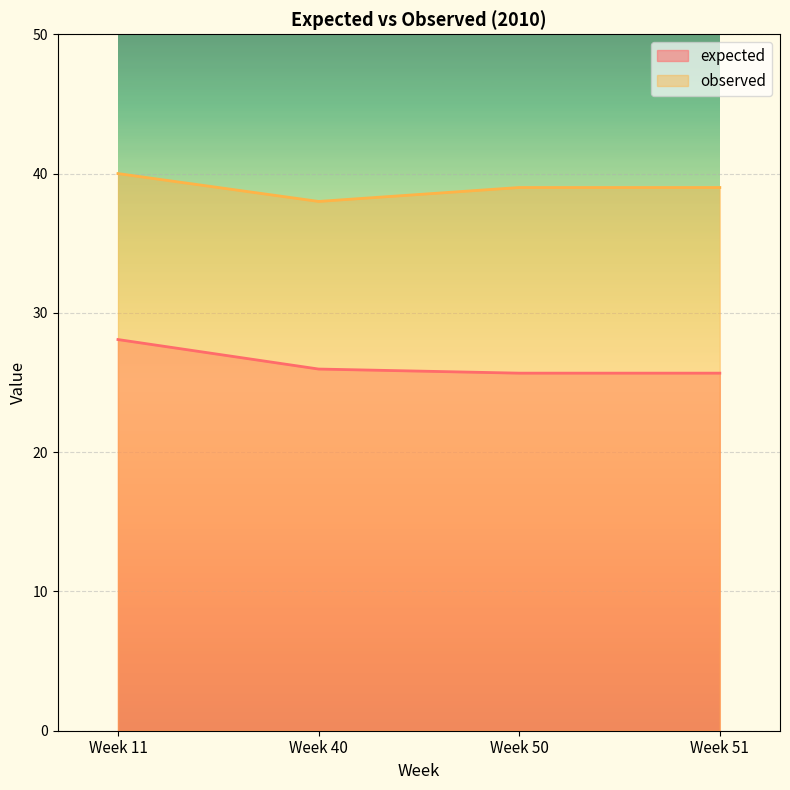

True or false: observed and expected cross at least once.

False